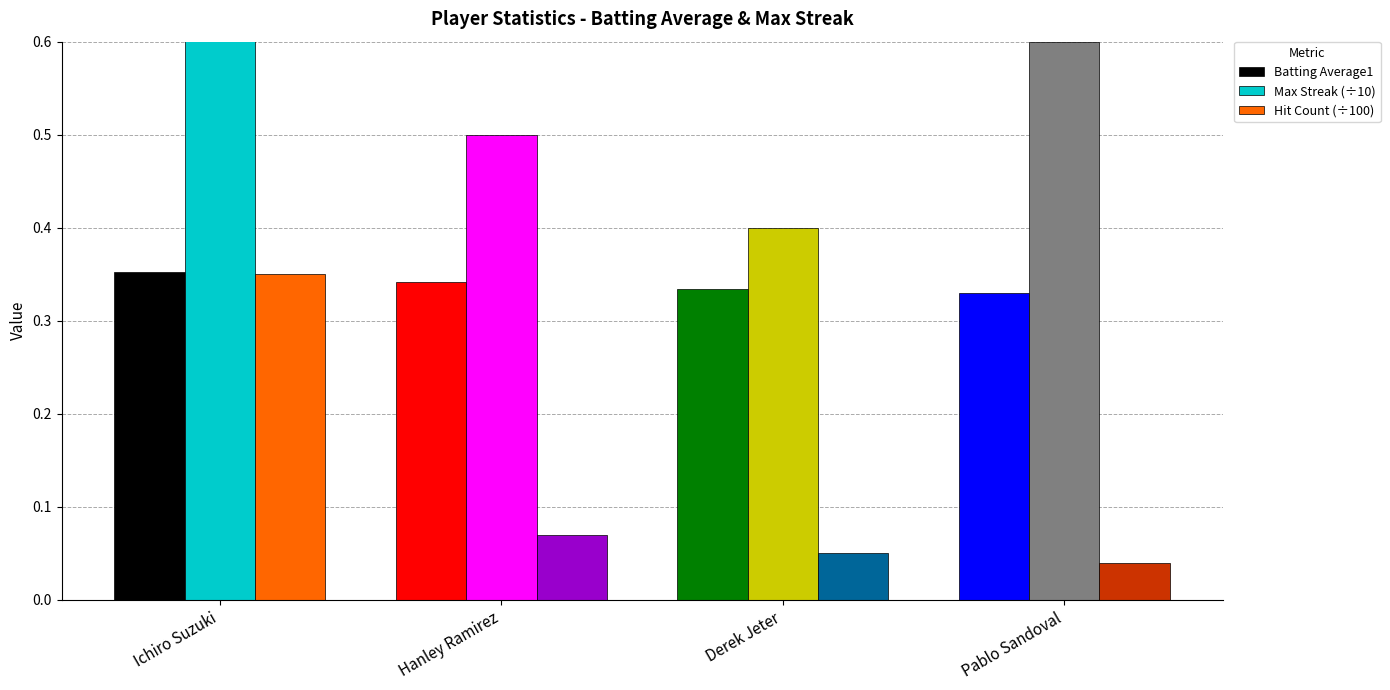

What is the lowest value of the Batting Average1 series?

0.3